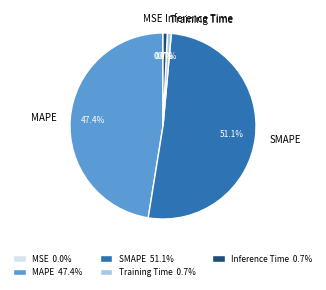

What is the largest slice in the pie chart?

SMAPE